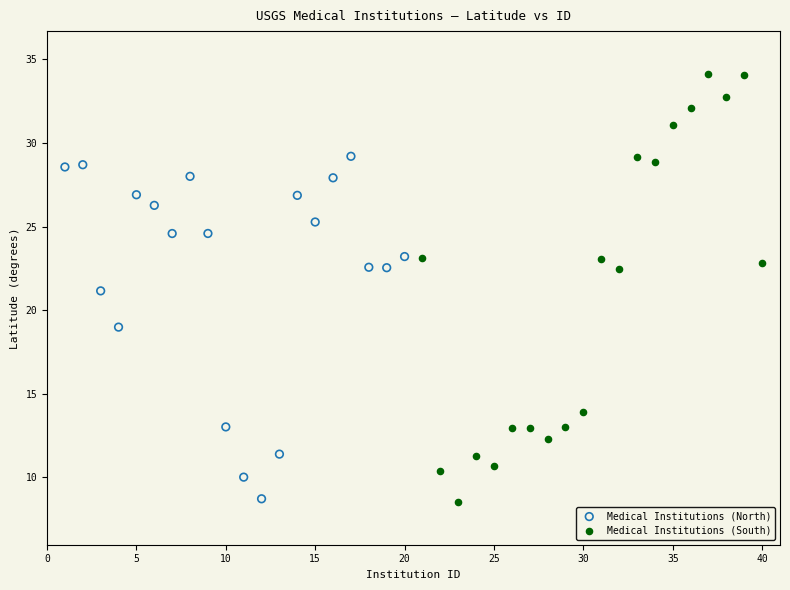

Which series has the widest spread of Y values?

Medical Institutions (South)